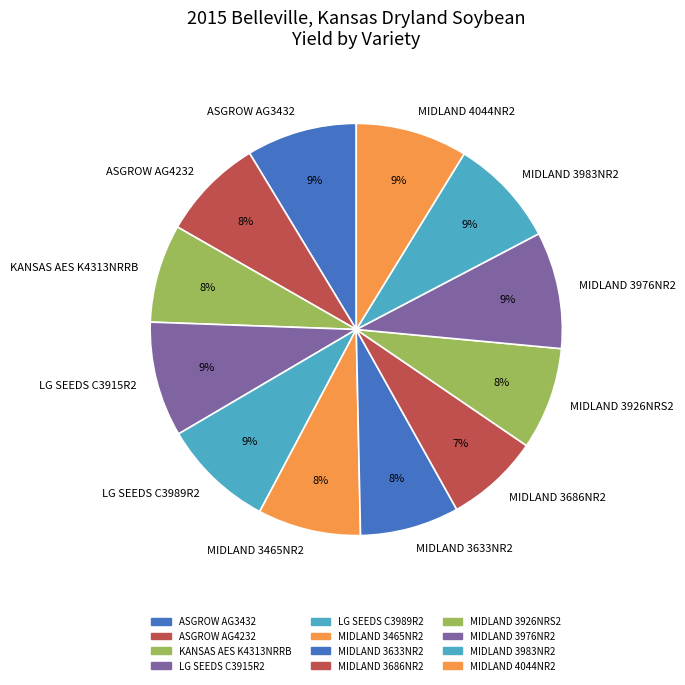

True or false: MIDLAND 3926NRS2 accounts for 1% of the total.

False